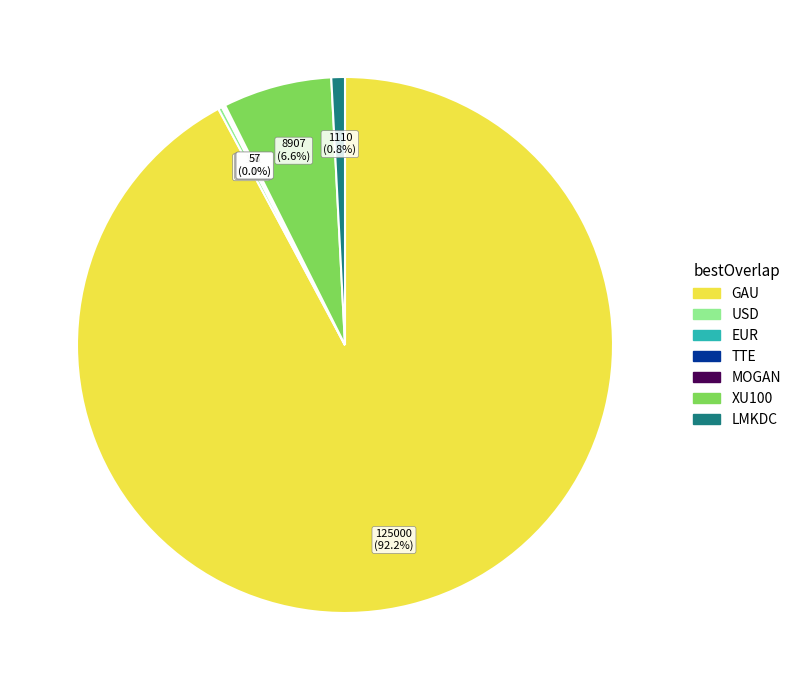

To the nearest percent, what is the average slice percentage?

14%